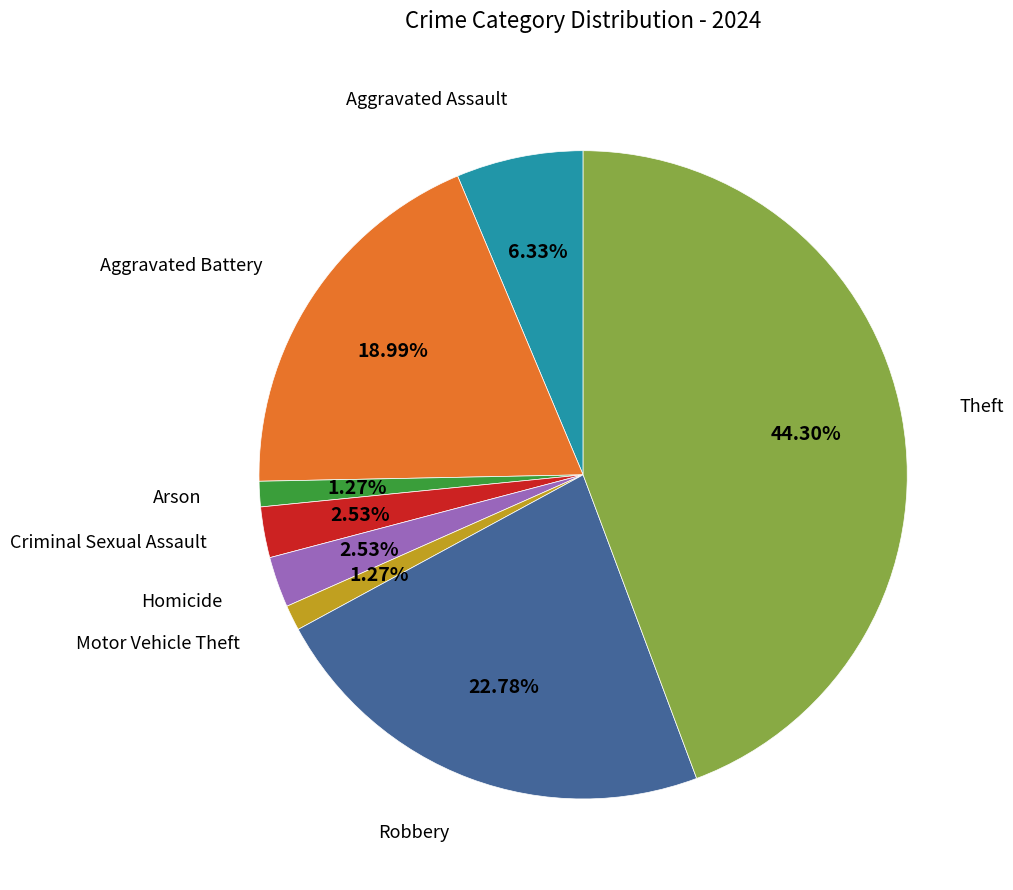

True or false: Aggravated Battery accounts for 5% of the total.

False